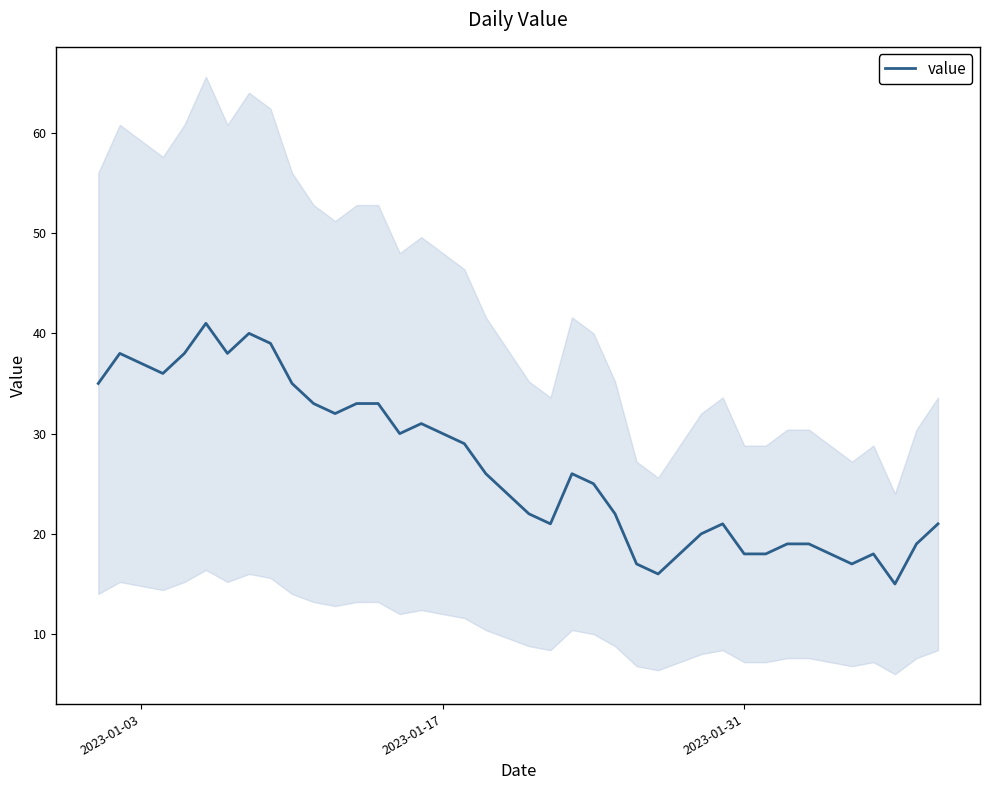

What is the highest value of the value series?

41